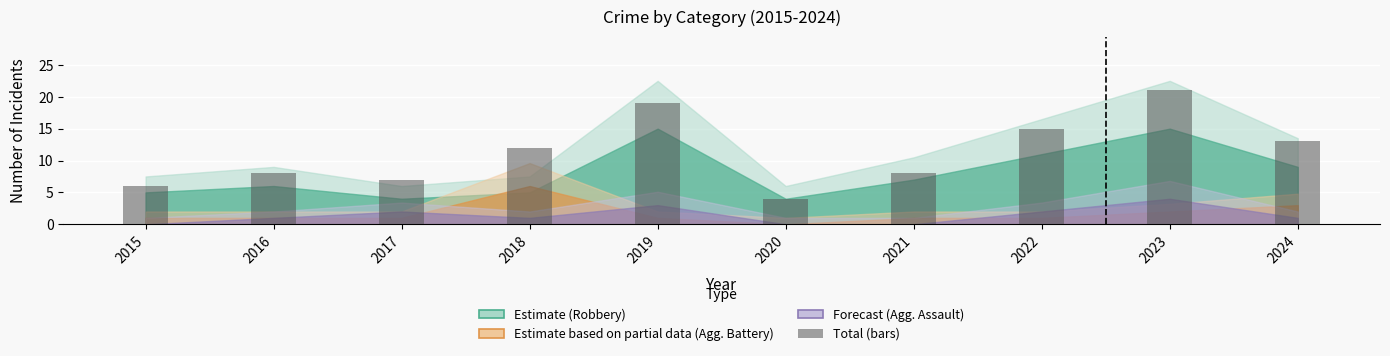

True or false: the data shows 26 at 2019.

False